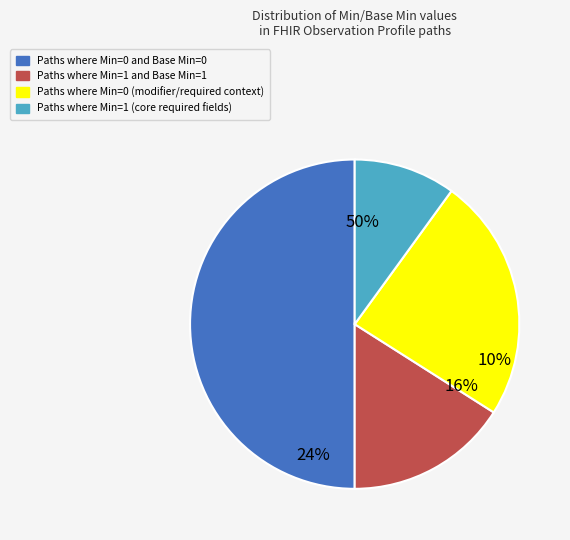

The Min=0 slice represents 50% of the pie. True or false?

True